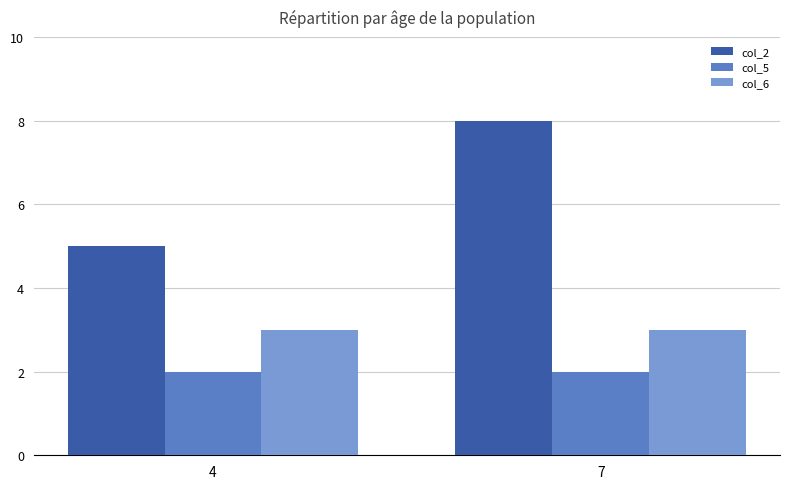

True or false: col_5 has a value of 3 at 7.

False